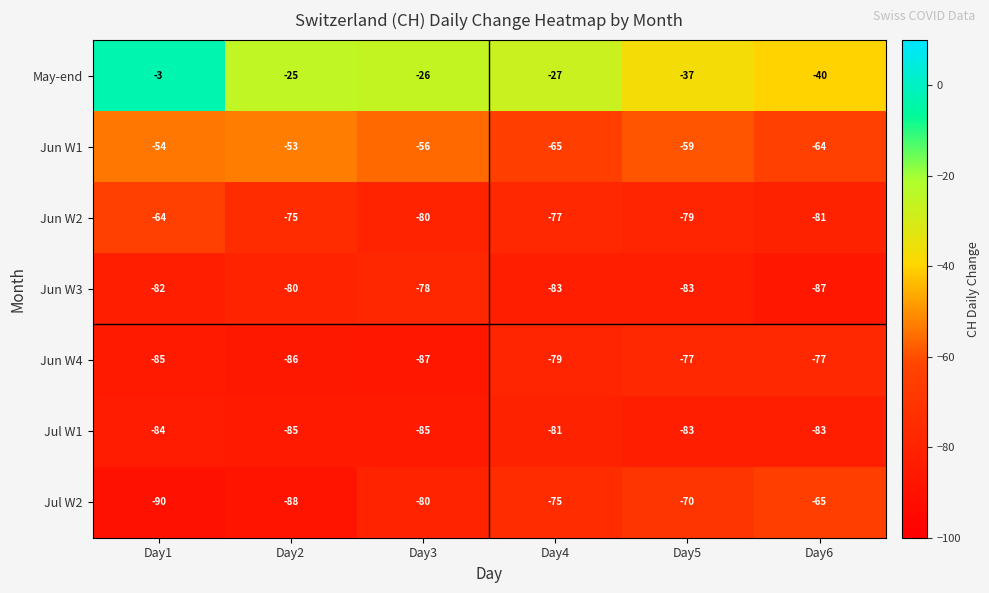

At Day2, list the series in order from smallest to largest.

Jul W2, Jun W4, Jul W1, Jun W3, Jun W2, Jun W1, May-end